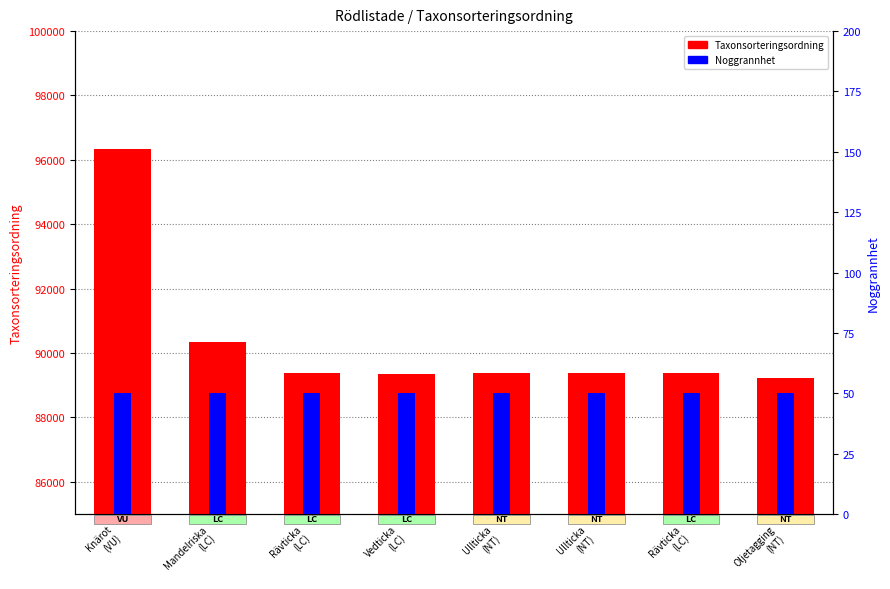

How many bars are there in total?

16